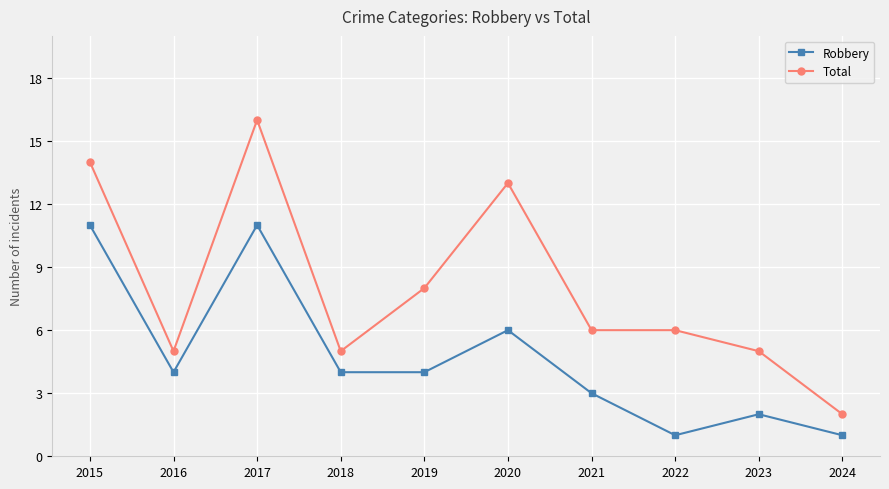

What is the sum of all Total values?

80